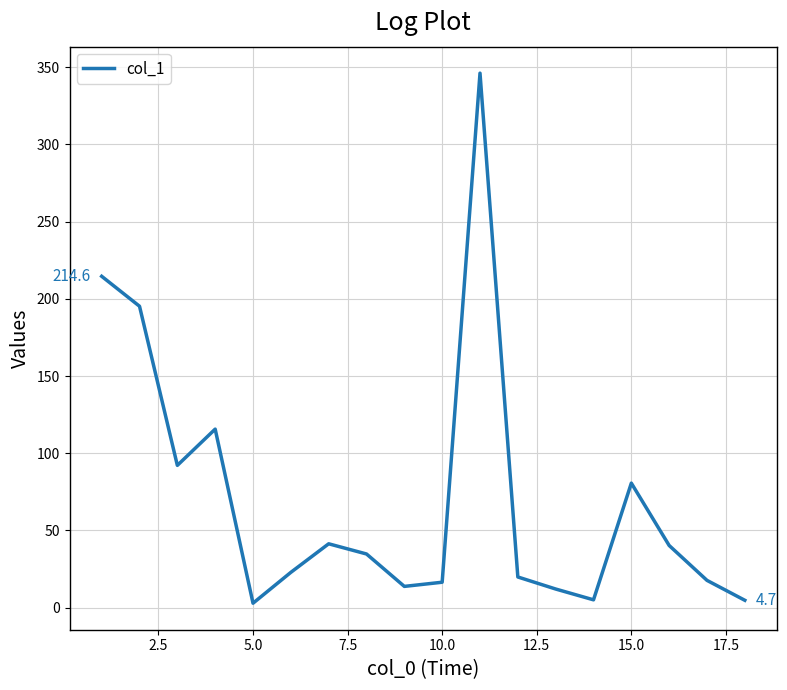

Count the number of categories in the chart.

18